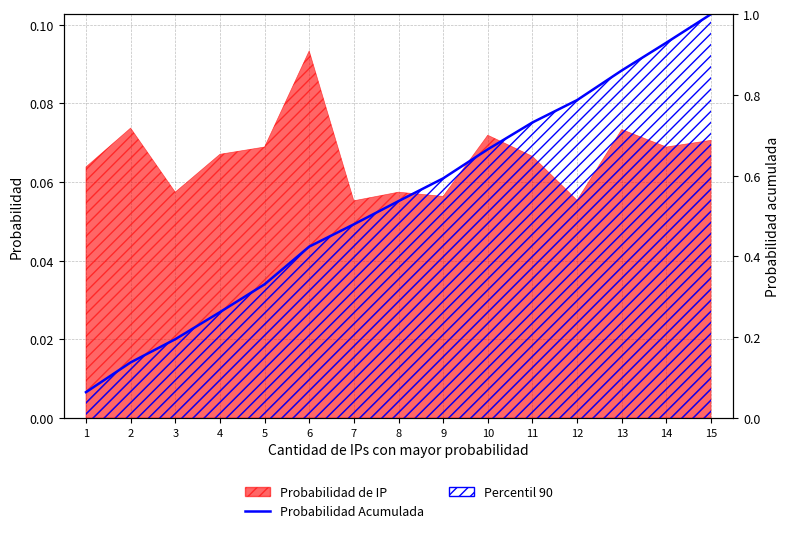

True or false: the data shows 0.7 at 10.

True